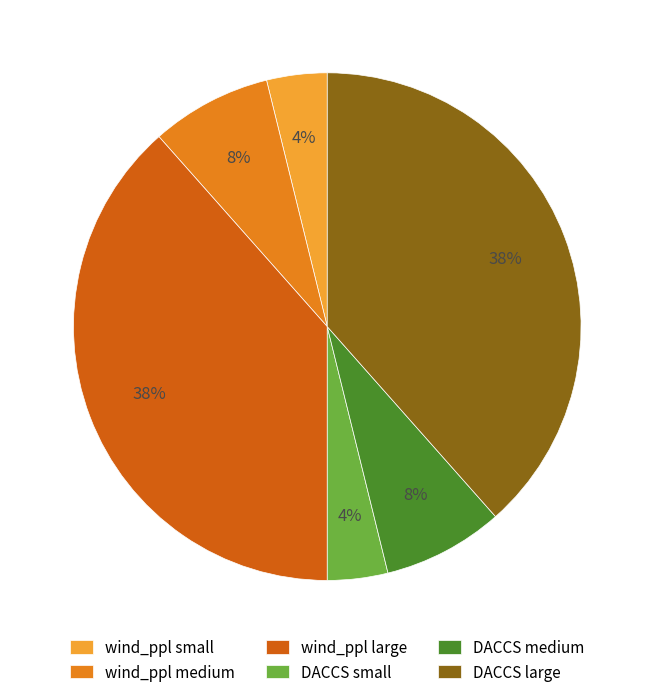

How many slices are in this pie chart?

6